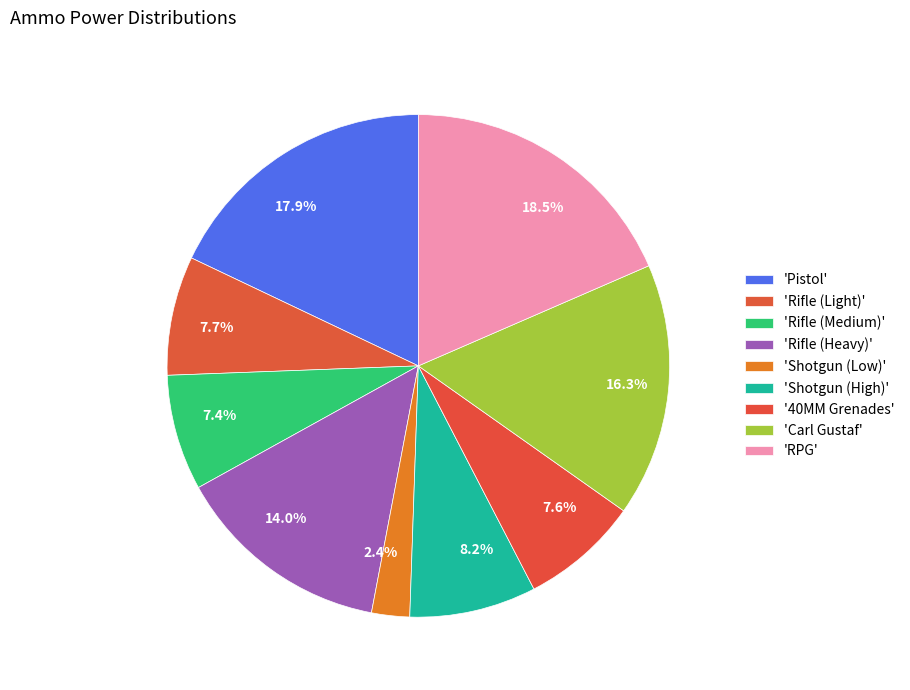

Is 7.6% the majority of the pie?

No